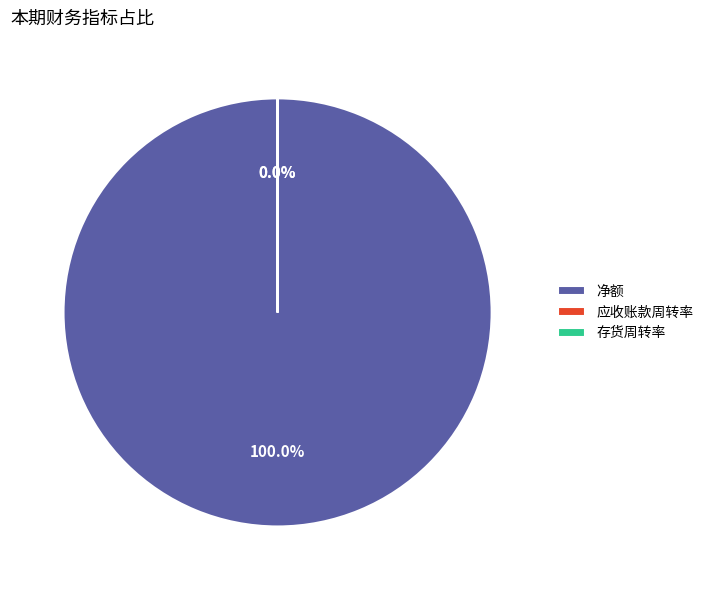

Is 存货周转率 the majority of the pie?

No